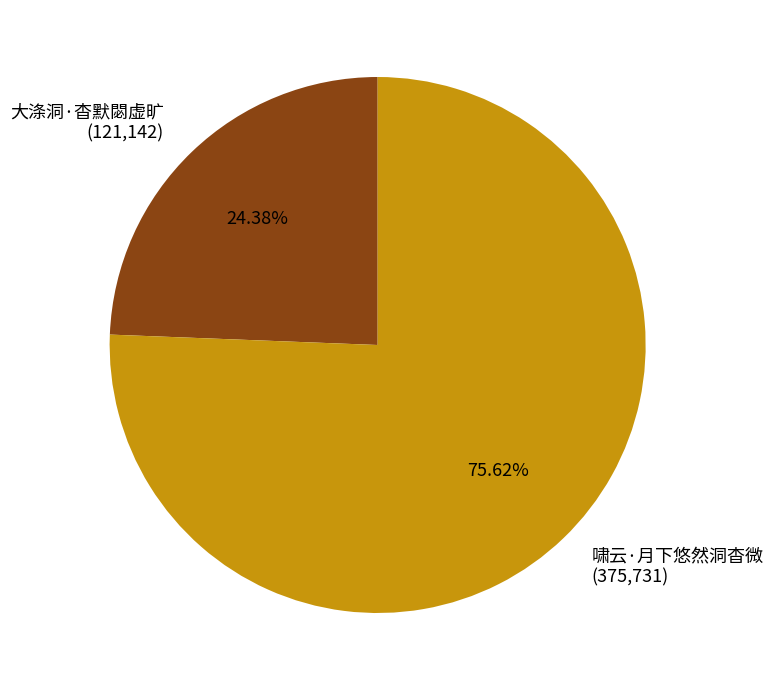

Is it true that 大涤洞·杳默閟虚旷 is 24% of the pie?

True